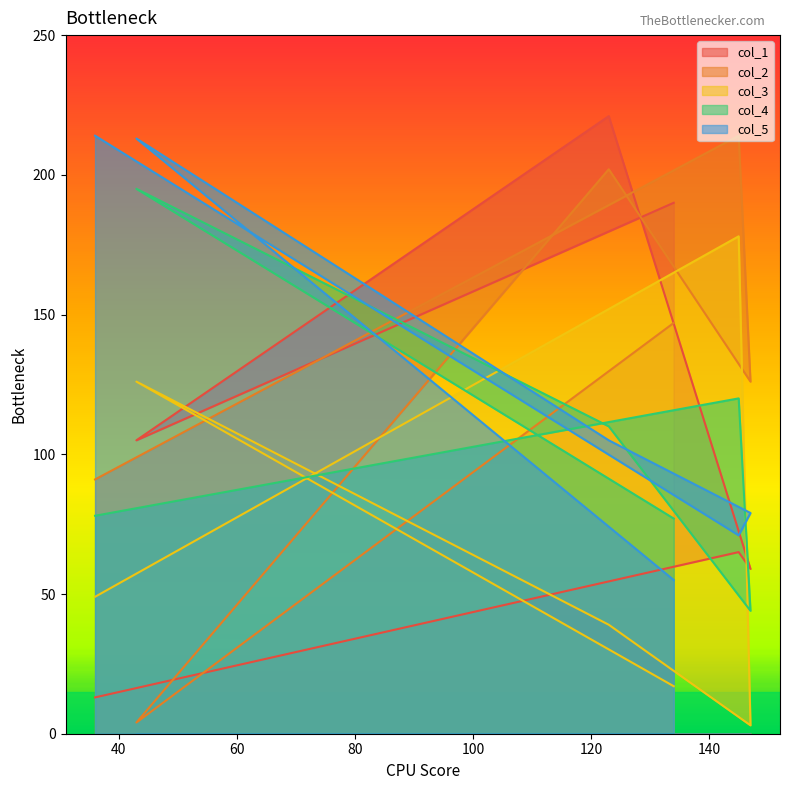

What is the minimum value shown in the chart?

3